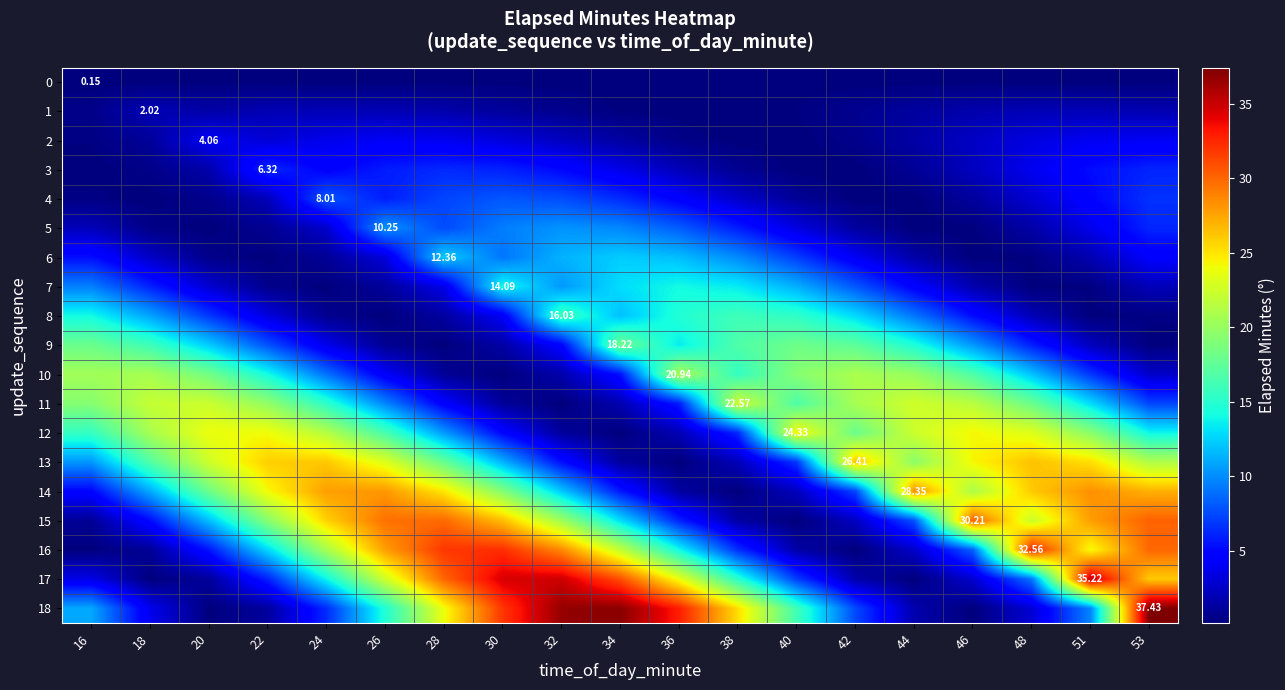

What is the sum of the 13 values at 36 and 24?

26.3